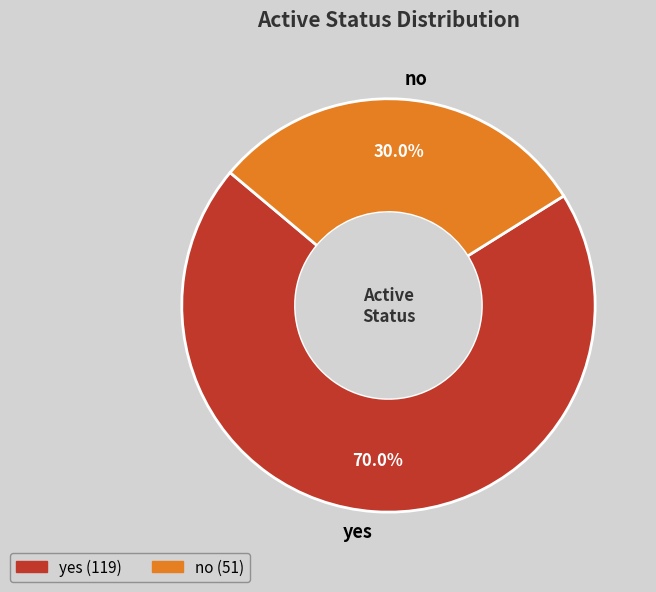

What percentage do yes and no together represent?

100.0%